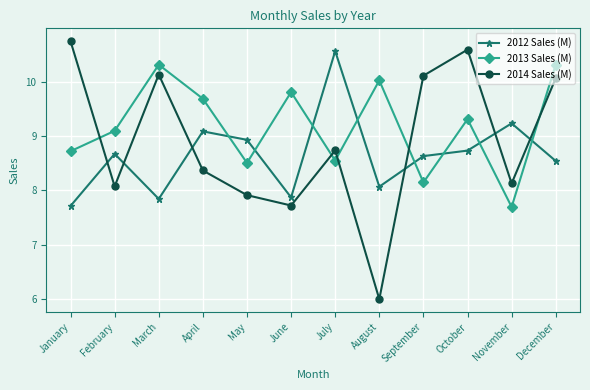

Rank the series by their average value, from highest to lowest.

2013 Sales (M), 2014 Sales (M), 2012 Sales (M)